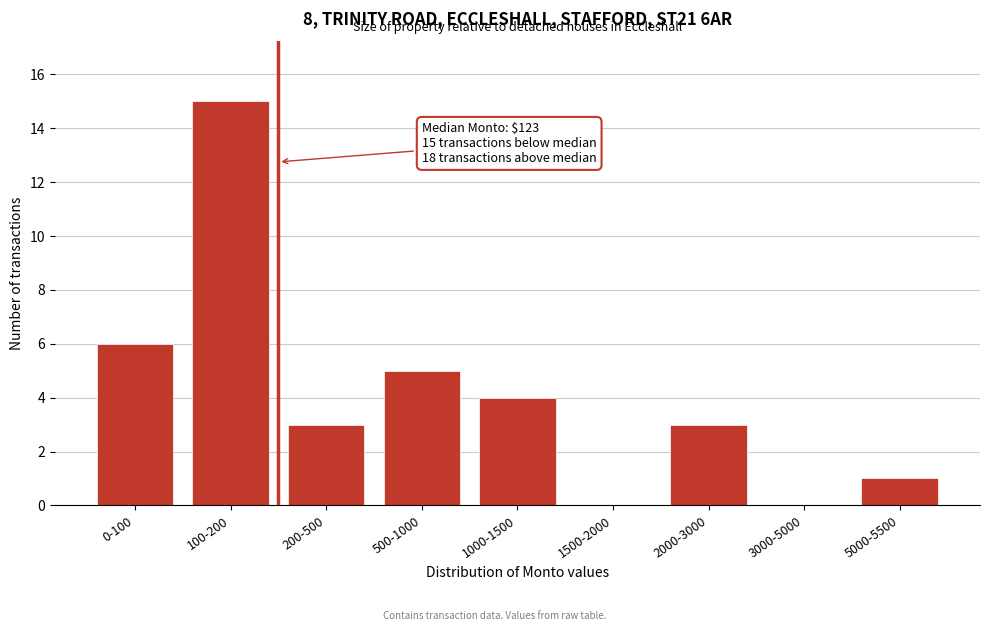

Which label corresponds to the largest value in the chart?

100-200